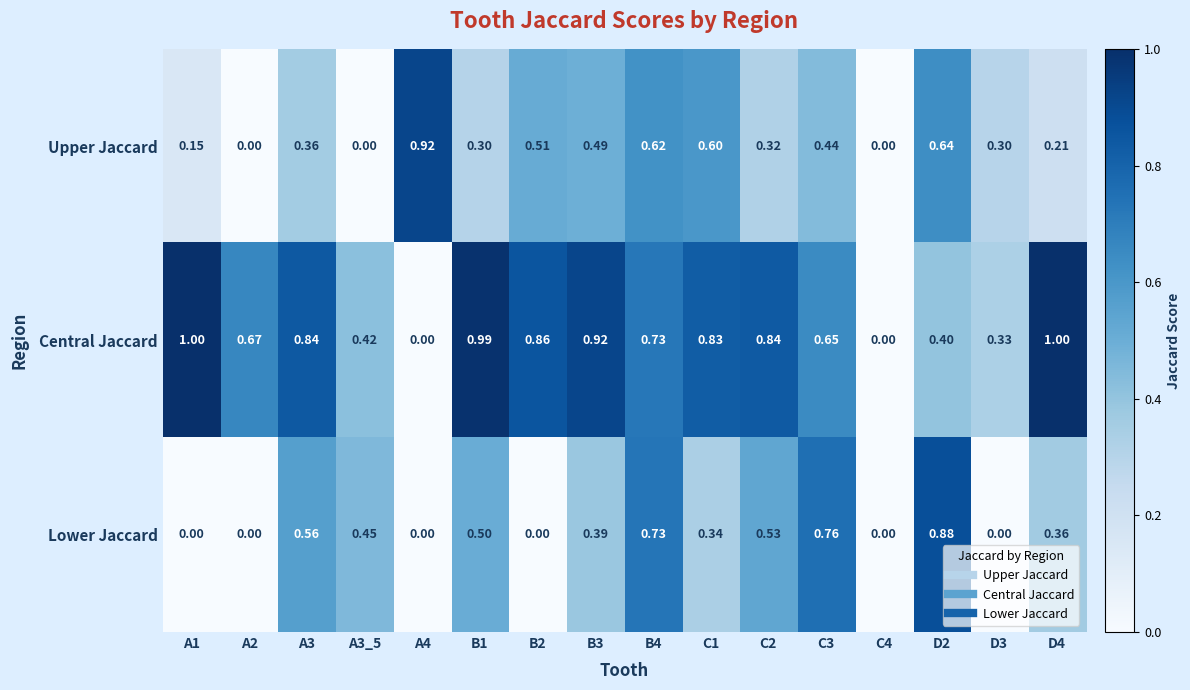

Which series changed the most between C2 and C4?

Central Jaccard